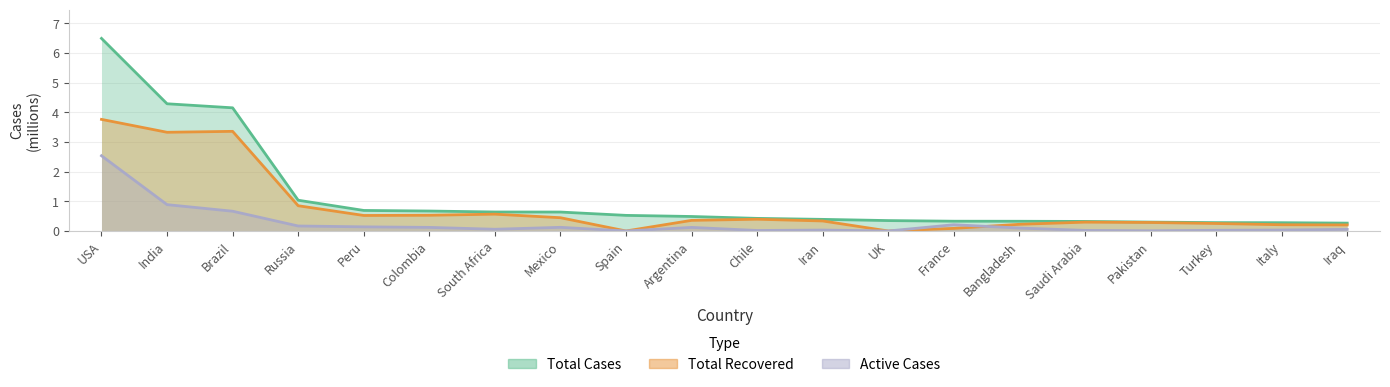

Does the chart have visible grid lines?

Yes